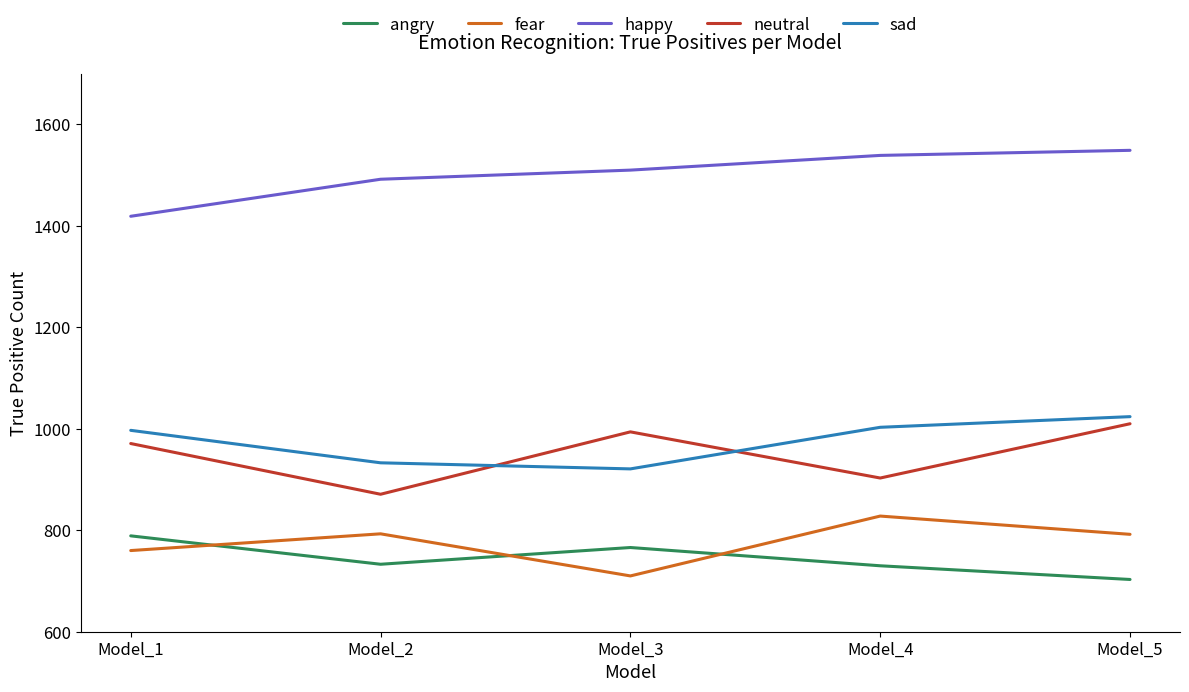

What is the difference between the highest and lowest values at Model_4?

809